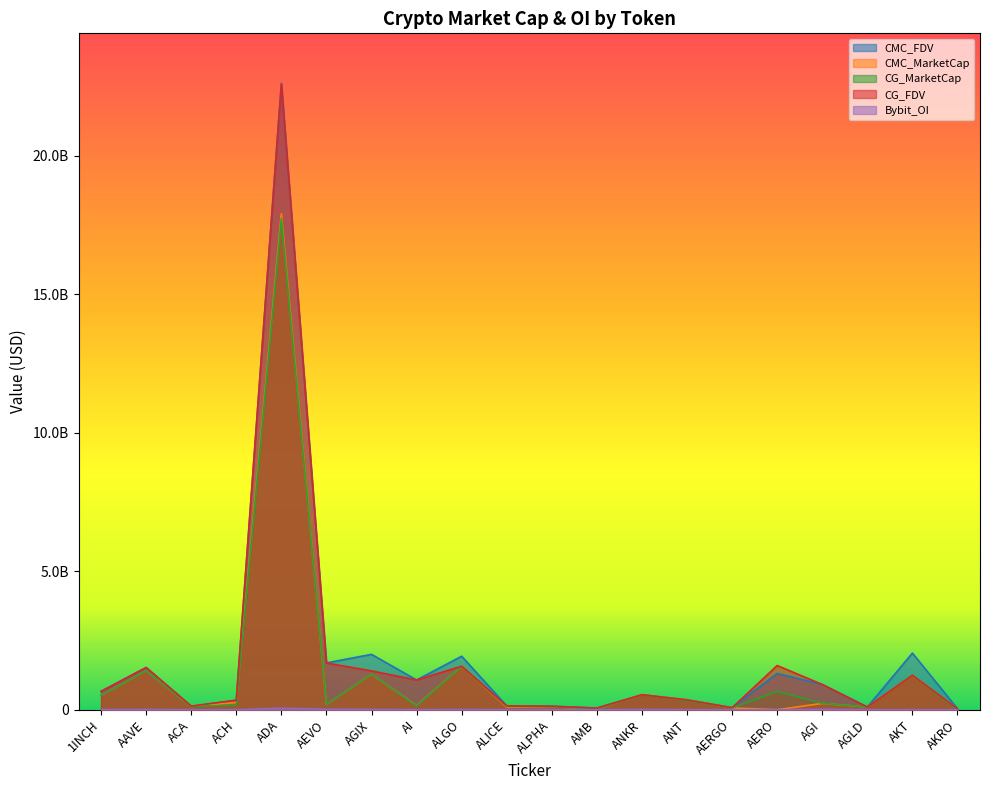

List the labels in order of CMC_FDV value, largest first.

ADA, AKT, AGIX, ALGO, AEVO, AAVE, AERO, AI, AGI, 1INCH, ANKR, ANT, ACH, ALICE, ALPHA, ACA, AGLD, AERGO, AMB, AKRO